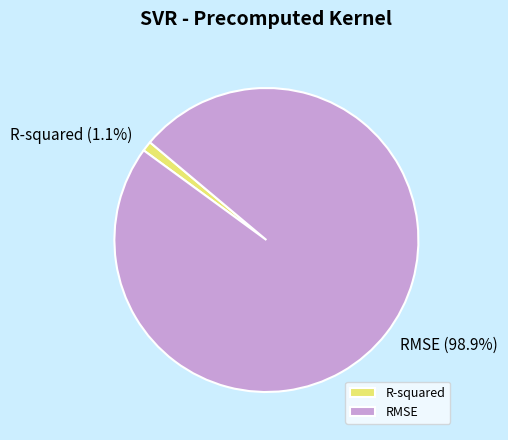

Which category accounts for the majority?

RMSE